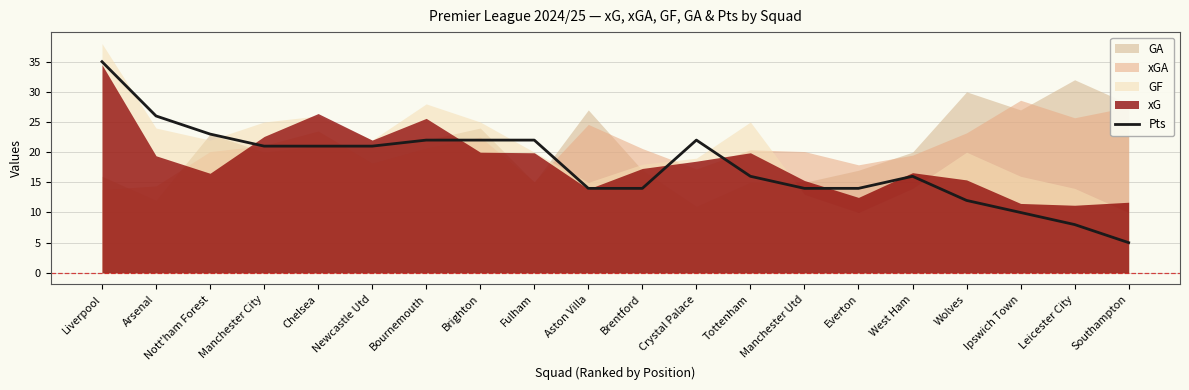

Does the chart have visible grid lines?

Yes